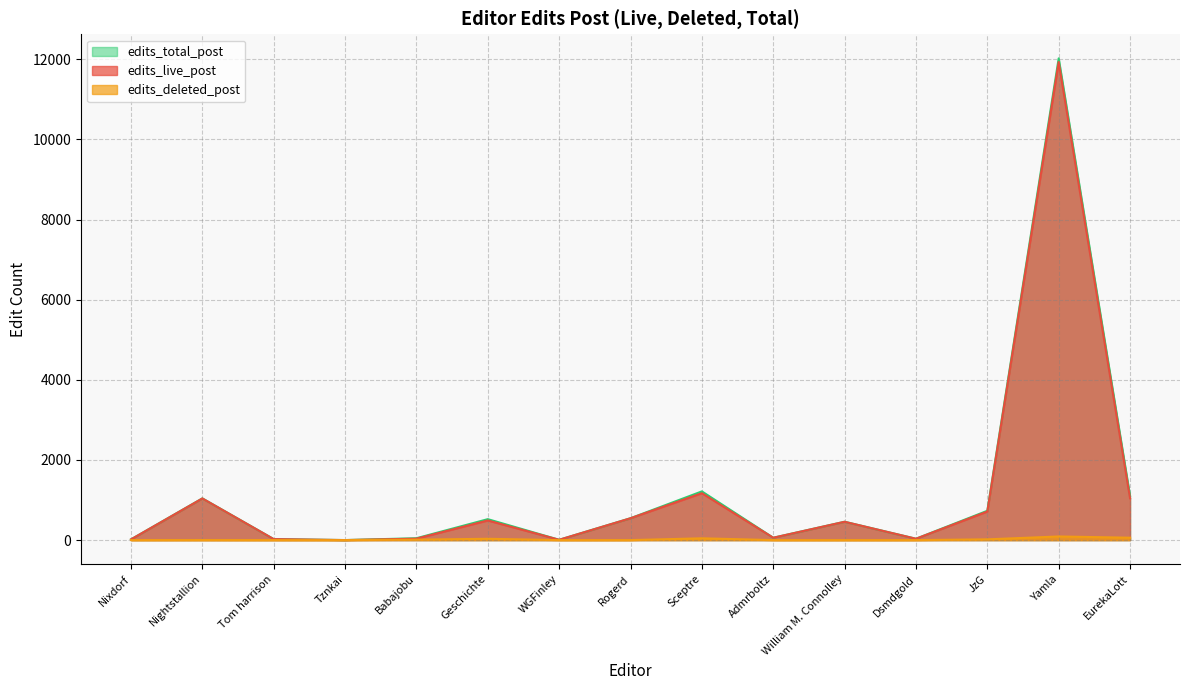

What is the difference between the edits_deleted_post values at Nixdorf and Nightstallion?

1